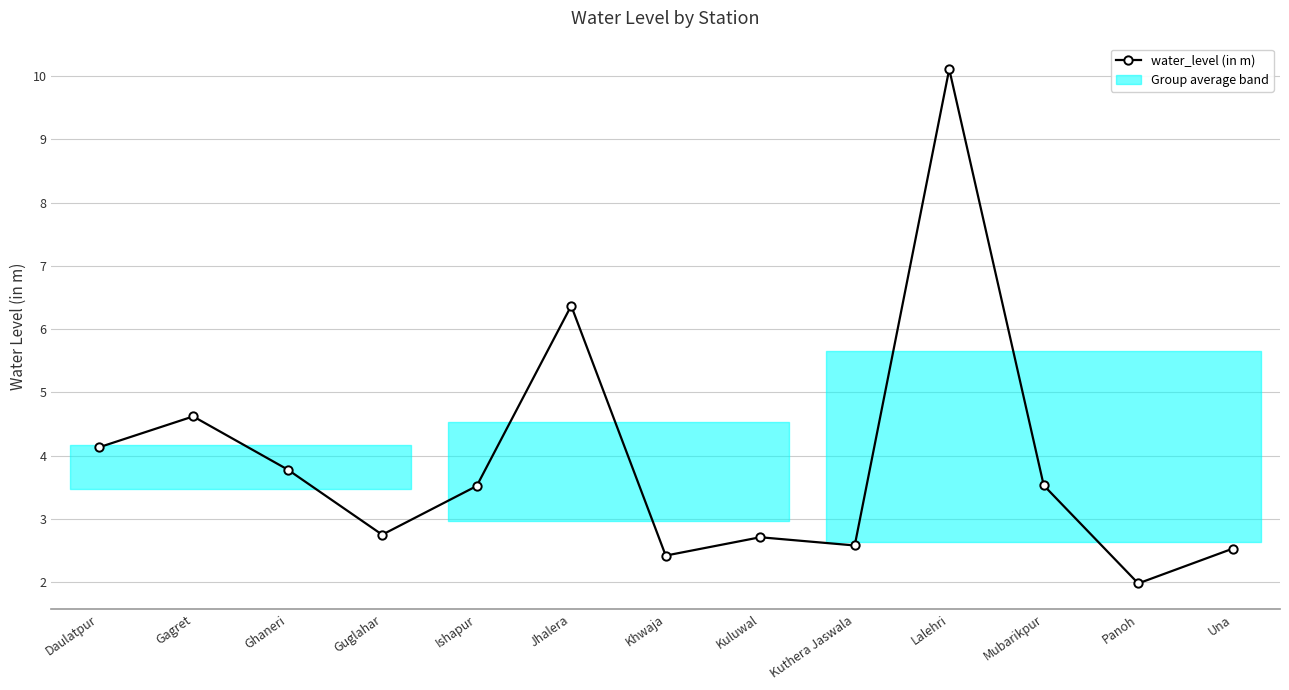

What is the sum of the values at Khwaja and Ghaneri?

6.2